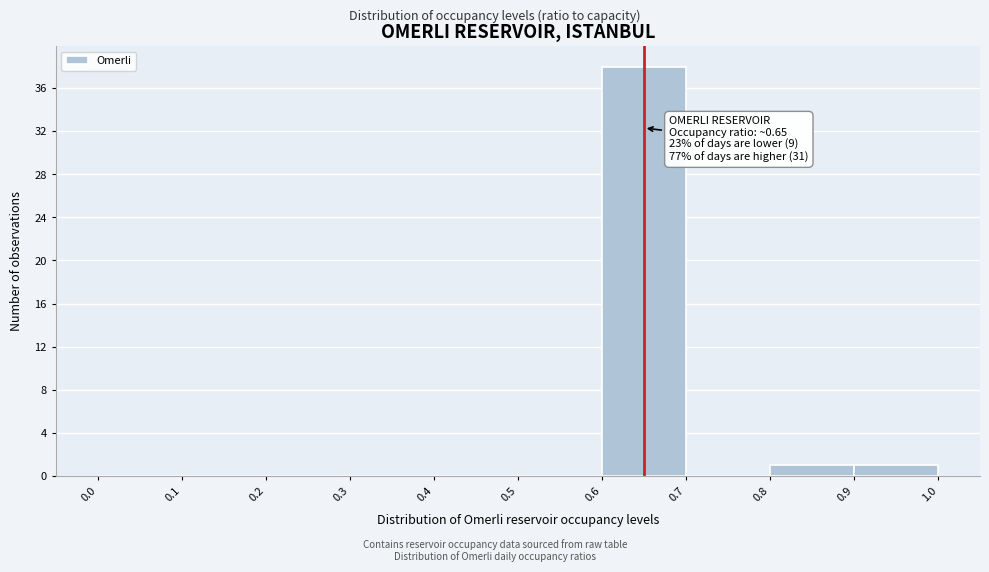

Which range on the x-axis has the tallest bar?

0.6 to 0.7